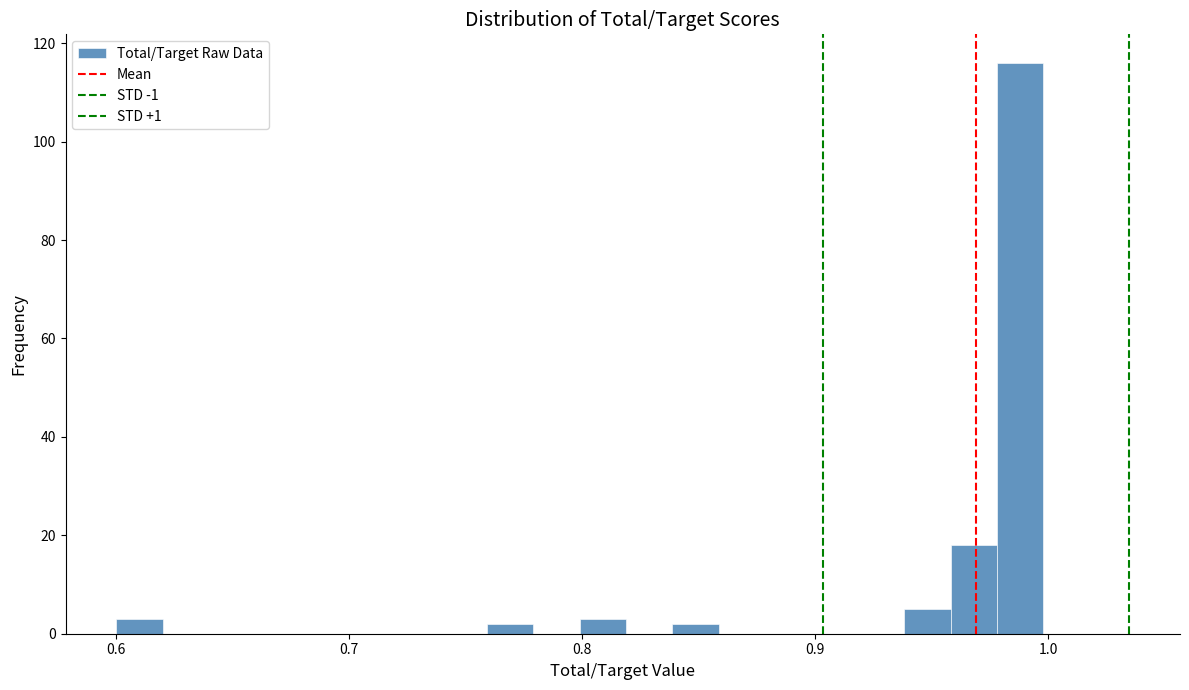

Read against the x-axis, roughly where is the centre of the tallest bar?

0.99